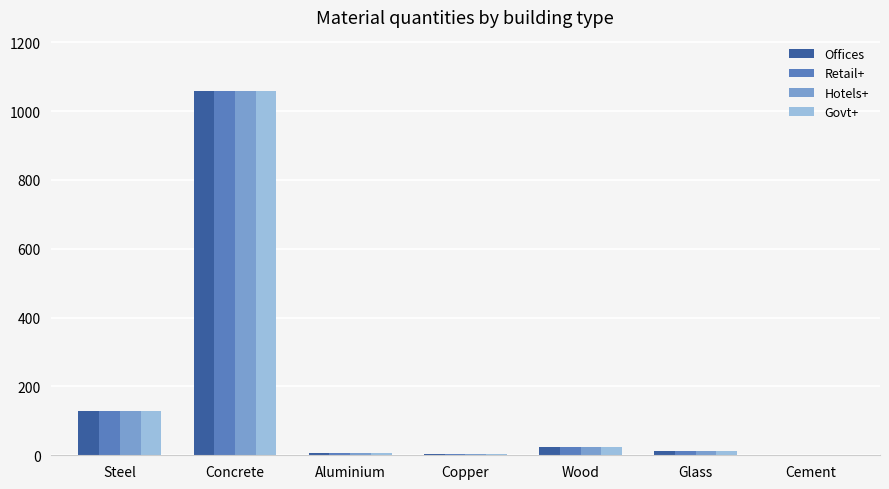

What is the sum of all Retail+ values?

1233.7